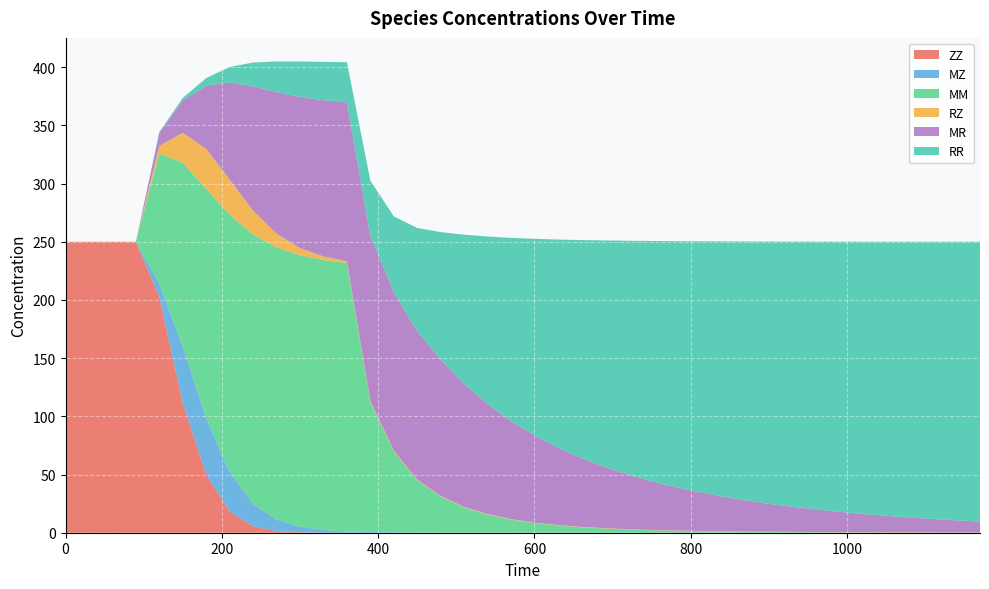

Reading left to right, extract all data points from this chart.

ZZ: 0=250.0	30=250.0	60=250.0	90=250.0	120=202.8	150=111.5	180=50.0	210=18.2	240=5.5	270=1.4	300=0.3	330=0.1	360=0.0	390=0.0	420=0.0	450=0.0	480=0.0	510=0.0	540=0.0	570=0.0	600=0.0	630=0.0	660=0.0	690=0.0	720=0.0	750=0.0	780=0.0	810=0.0	840=0.0	870=0.0	900=0.0	930=0.0	960=0.0	990=0.0	1020=0.0	1050=0.0	1080=0.0	1110=0.0	1140=0.0	1170=0.0
MZ: 0=0.0	30=0.0	60=0.0	90=0.0	120=11.2	150=48.6	180=48.5	210=33.8	240=19.3	270=9.8	300=4.8	330=2.3	360=1.1	390=0.6	420=0.4	450=0.2	480=0.1	510=0.1	540=0.1	570=0.1	600=0.0	630=0.0	660=0.0	690=0.0	720=0.0	750=0.0	780=0.0	810=0.0	840=0.0	870=0.0	900=0.0	930=0.0	960=0.0	990=0.0	1020=0.0	1050=0.0	1080=0.0	1110=0.0	1140=0.0	1170=0.0
MM: 0=0.0	30=0.0	60=0.0	90=0.0	120=111.8	150=158.0	180=197.0	210=221.3	240=231.5	270=233.9	300=233.3	330=232.0	360=230.8	390=111.8	420=69.3	450=44.8	480=30.8	510=21.6	540=15.5	570=11.2	600=8.3	630=6.2	660=4.7	690=3.6	720=2.7	750=2.1	780=1.7	810=1.3	840=1.0	870=0.8	900=0.6	930=0.5	960=0.4	990=0.3	1020=0.3	1050=0.2	1080=0.2	1110=0.1	1140=0.1	1170=0.1
RZ: 0=0.0	30=0.0	60=0.0	90=0.0	120=6.6	150=25.7	180=34.3	210=30.1	240=20.5	270=11.8	300=6.1	330=3.0	360=1.5	390=0.9	420=0.7	450=0.6	480=0.6	510=0.5	540=0.4	570=0.4	600=0.4	630=0.3	660=0.3	690=0.3	720=0.3	750=0.3	780=0.3	810=0.2	840=0.2	870=0.2	900=0.2	930=0.2	960=0.2	990=0.2	1020=0.2	1050=0.2	1080=0.2	1110=0.2	1140=0.2	1170=0.2
MR: 0=0.0	30=0.0	60=0.0	90=0.0	120=11.4	150=27.6	180=54.5	210=83.6	240=106.8	270=121.6	300=129.9	330=134.2	360=136.5	390=142.0	420=136.2	450=127.5	480=117.1	510=105.7	540=94.6	570=84.2	600=74.9	630=66.5	660=59.2	690=52.6	720=46.9	750=41.8	780=37.3	810=33.4	840=29.9	870=26.8	900=24.0	930=21.6	960=19.4	990=17.4	1020=15.7	1050=14.1	1080=12.7	1110=11.5	1140=10.3	1170=9.3
RR: 0=0.0	30=0.0	60=0.0	90=0.0	120=0.6	150=2.2	180=6.5	210=13.3	240=20.5	270=26.4	300=30.4	330=32.9	360=34.5	390=47.3	420=65.3	450=88.7	480=109.7	510=128.2	540=144.0	570=157.4	600=169.0	630=178.8	660=187.3	690=194.6	720=201.0	750=206.5	780=211.3	810=215.5	840=219.2	870=222.4	900=225.3	930=227.9	960=230.1	990=232.2	1020=233.9	1050=235.5	1080=237.0	1110=238.2	1140=239.4	1170=240.4